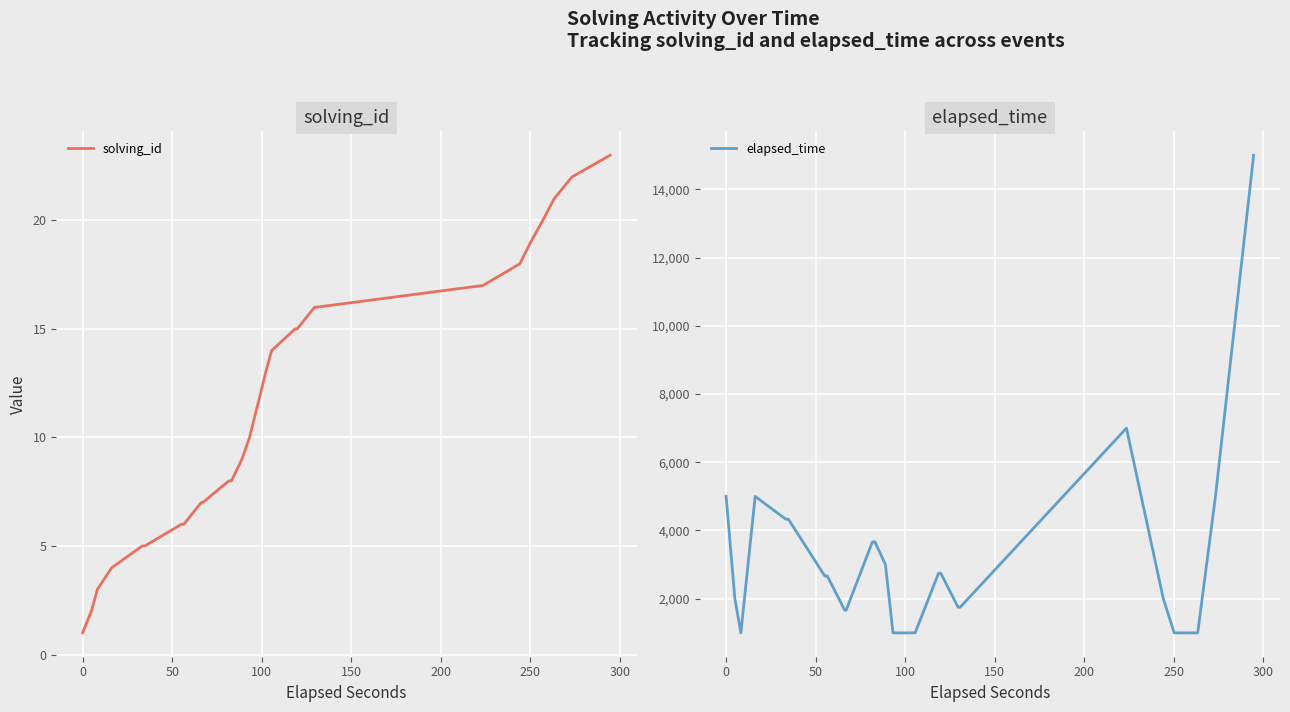

Is the value of elapsed_time at 36 greater than the value of solving_id at 100?

Yes